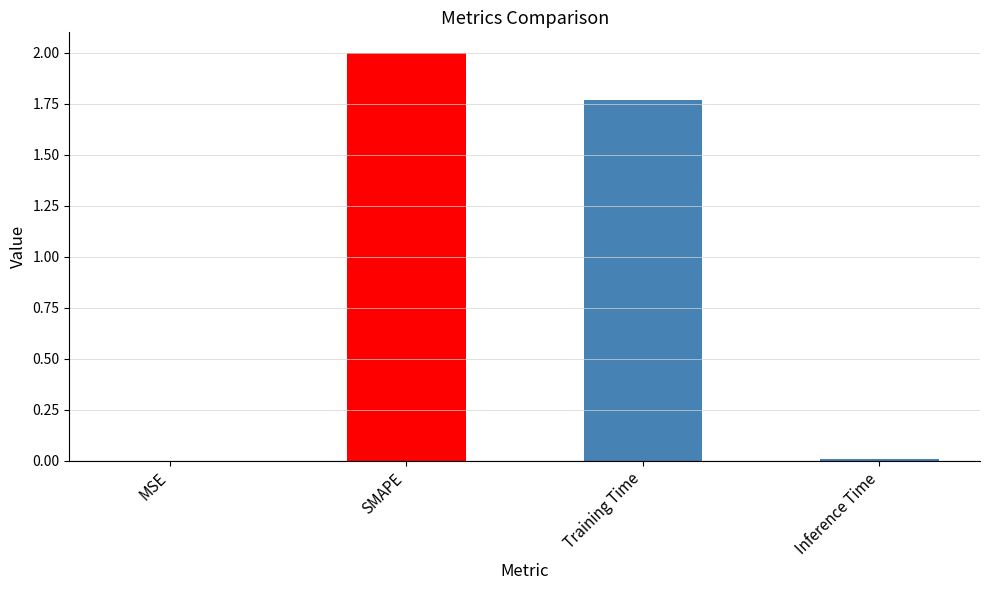

The chart shows a value of 2.5 at Training Time. True or false?

False